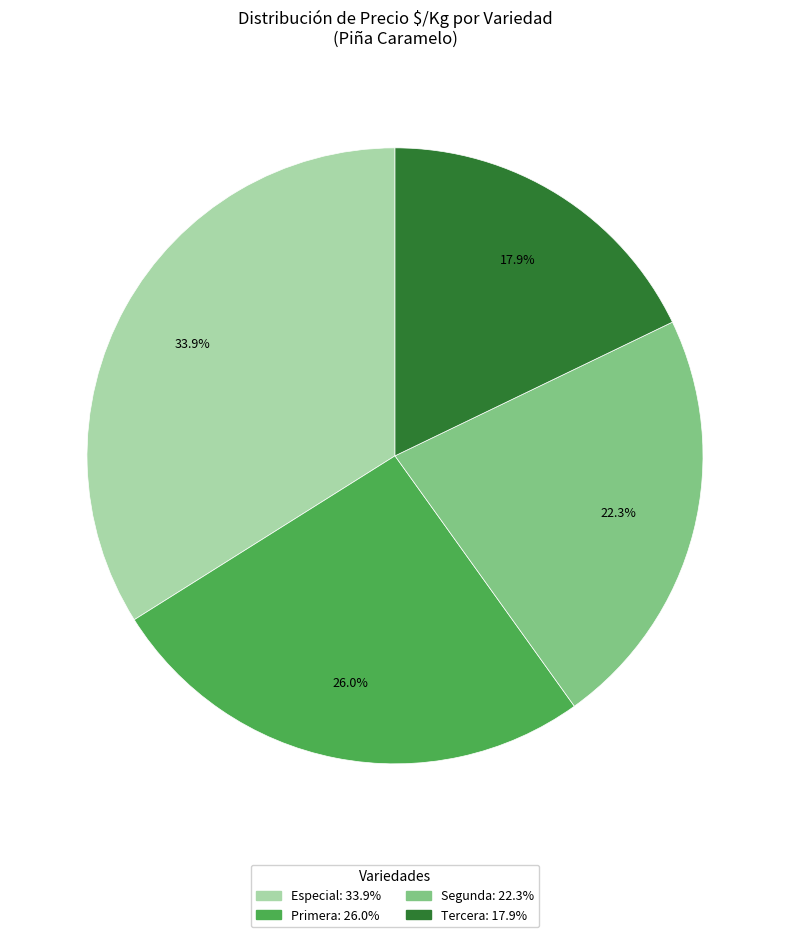

Is there a majority slice in this chart?

No